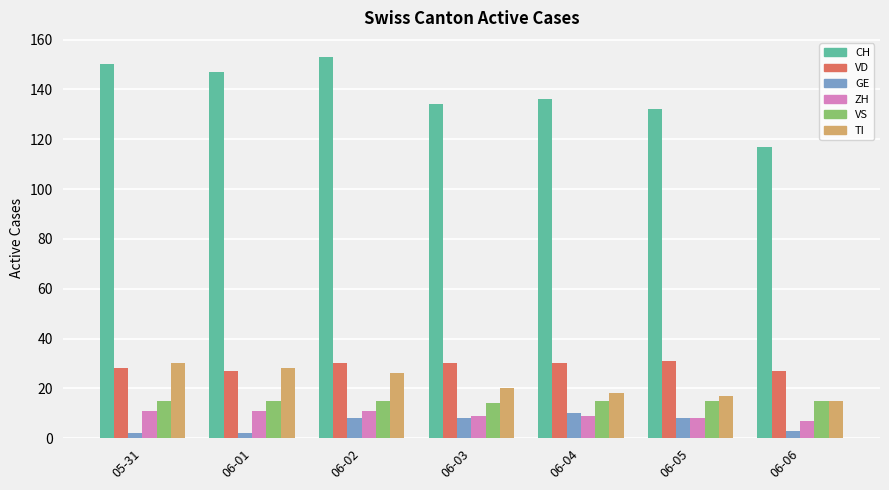

At which label does CH reach its peak?

06-02